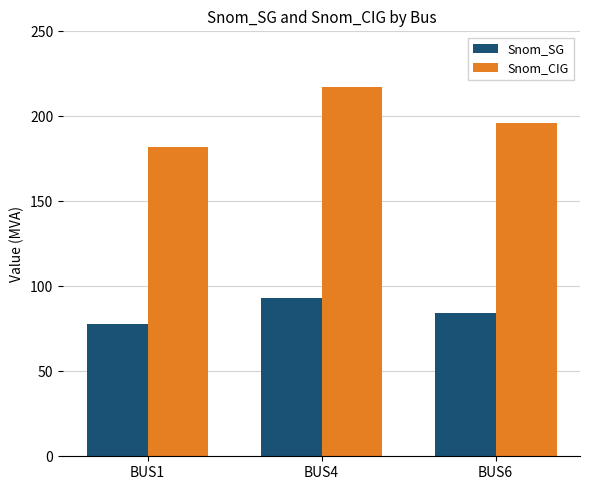

At BUS6, list the series in order from smallest to largest.

Snom_SG, Snom_CIG